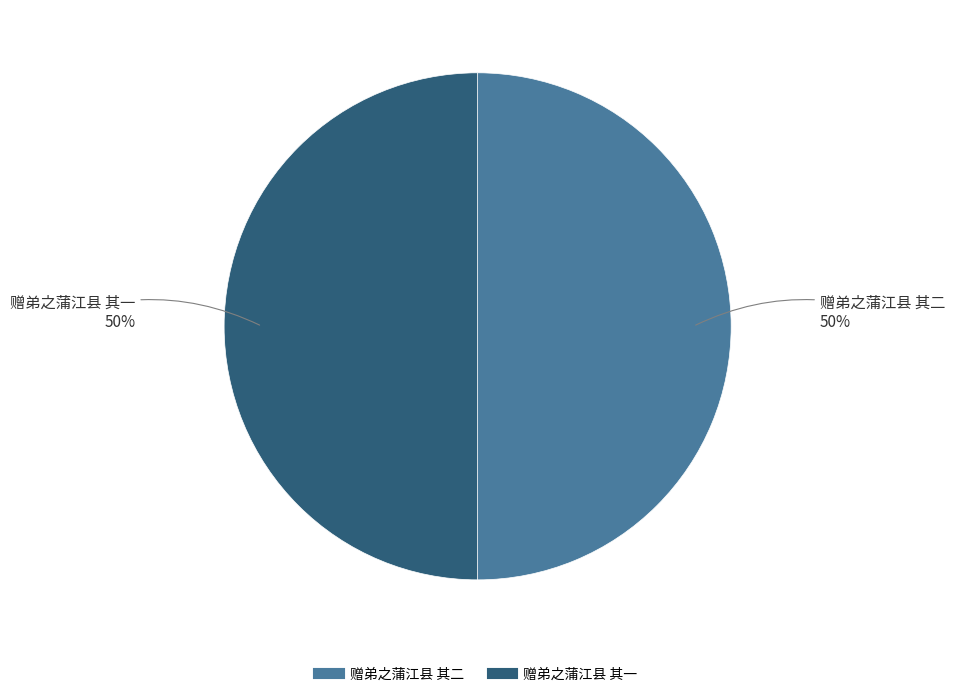

To the nearest percent, what percentage of the pie is 赠弟之蒲江县 其二?

50%